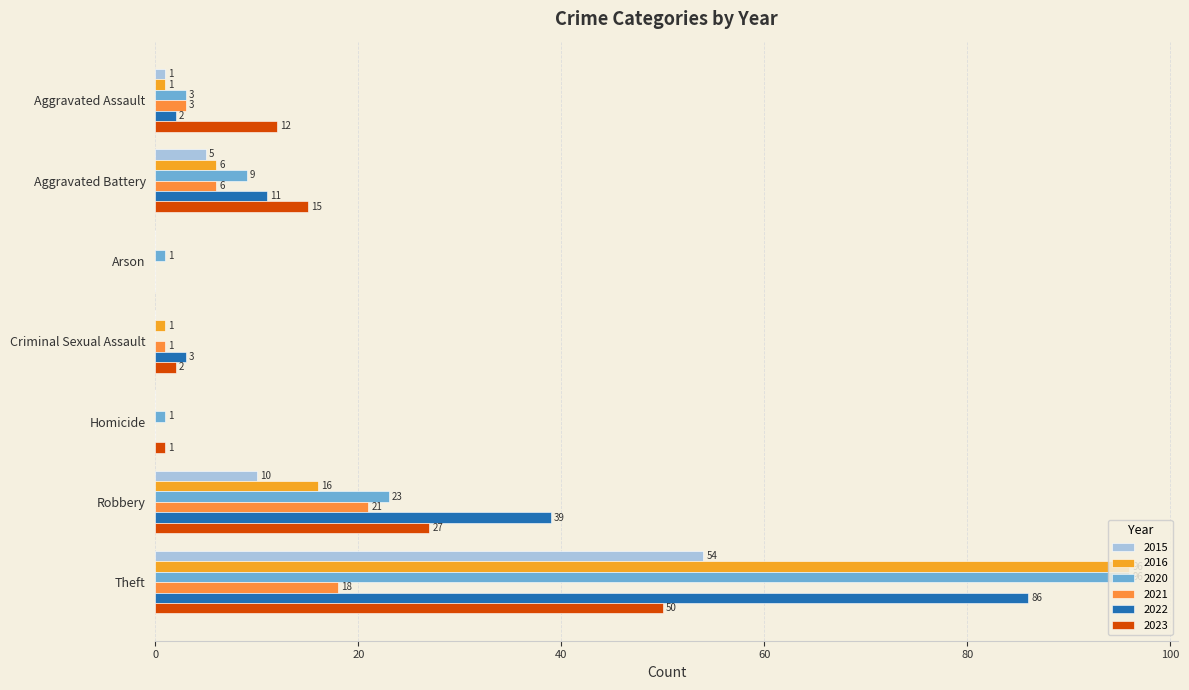

Is the value of 2020 at Aggravated Assault greater than the value of 2022 at Theft?

No